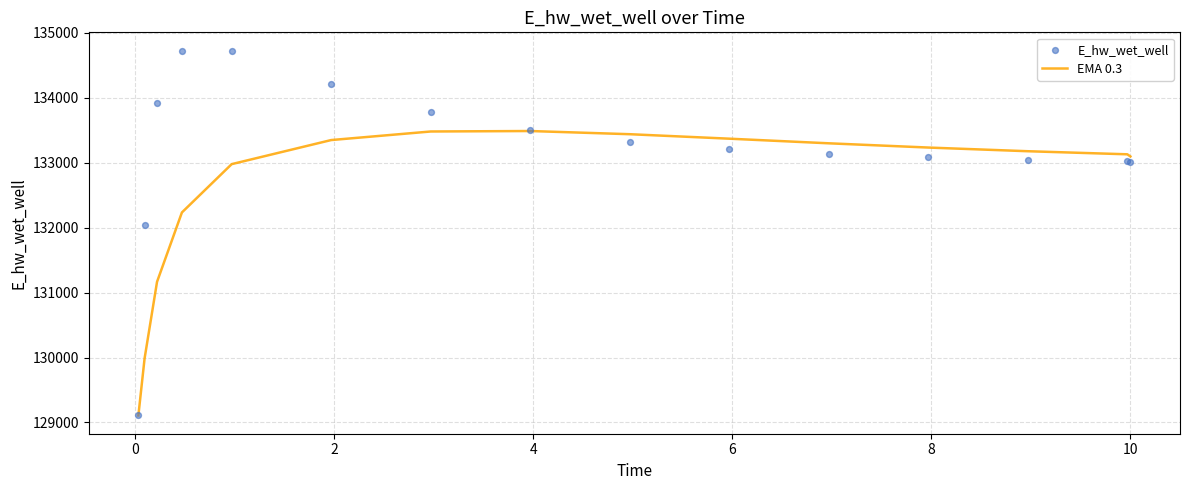

Which series has the largest total across all categories?

E_hw_wet_well